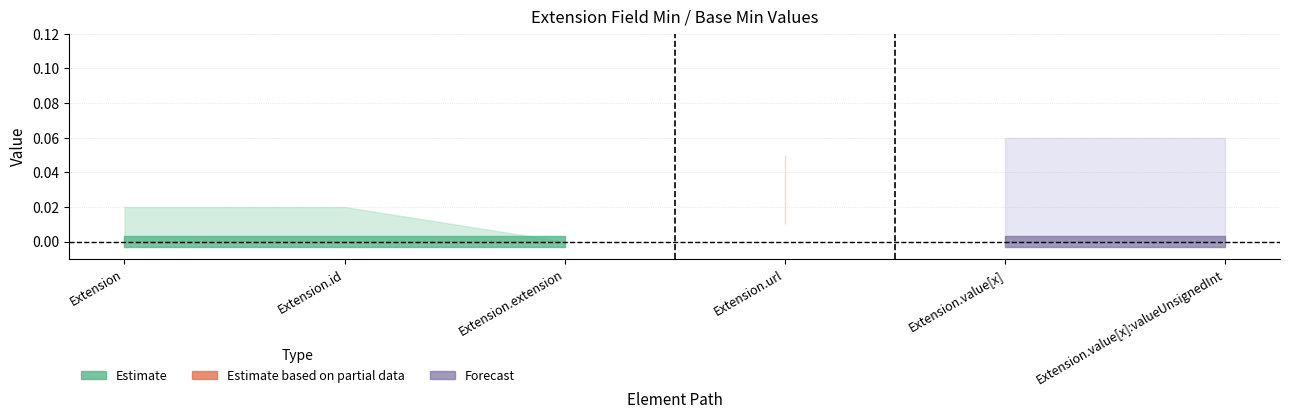

How many lines are shown in the chart?

2